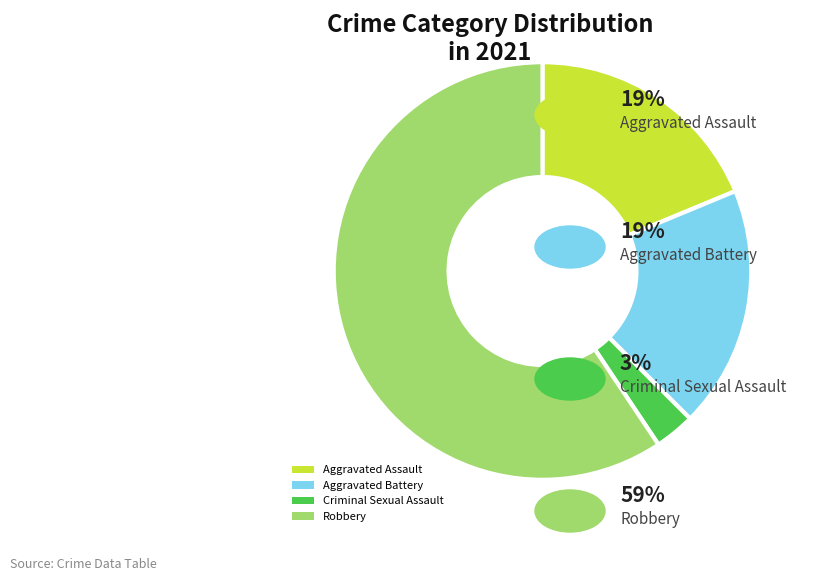

The Aggravated Battery slice represents 8% of the pie. True or false?

False